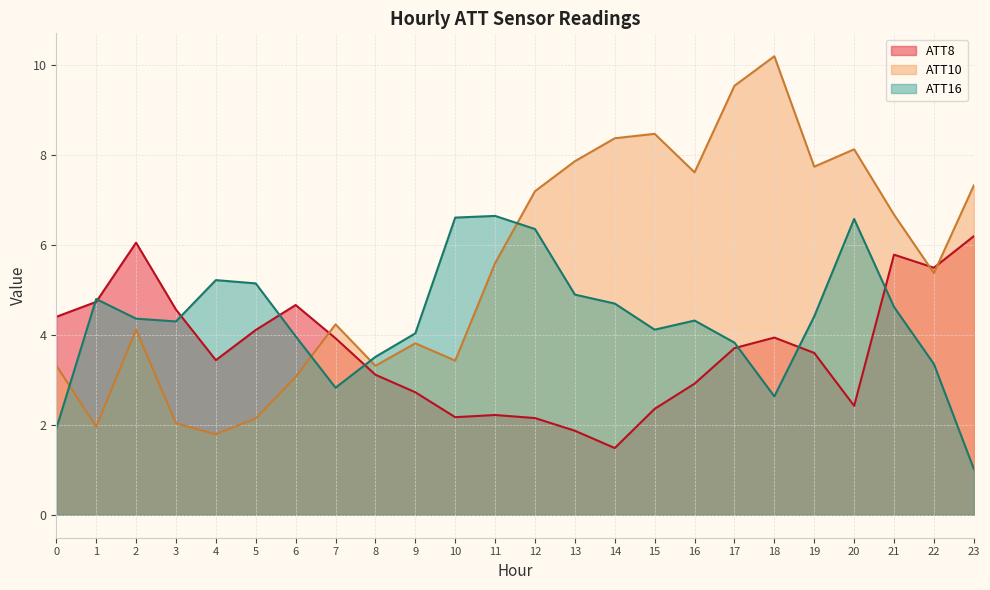

Where do ATT16 and ATT8 first cross each other?

0 and 1